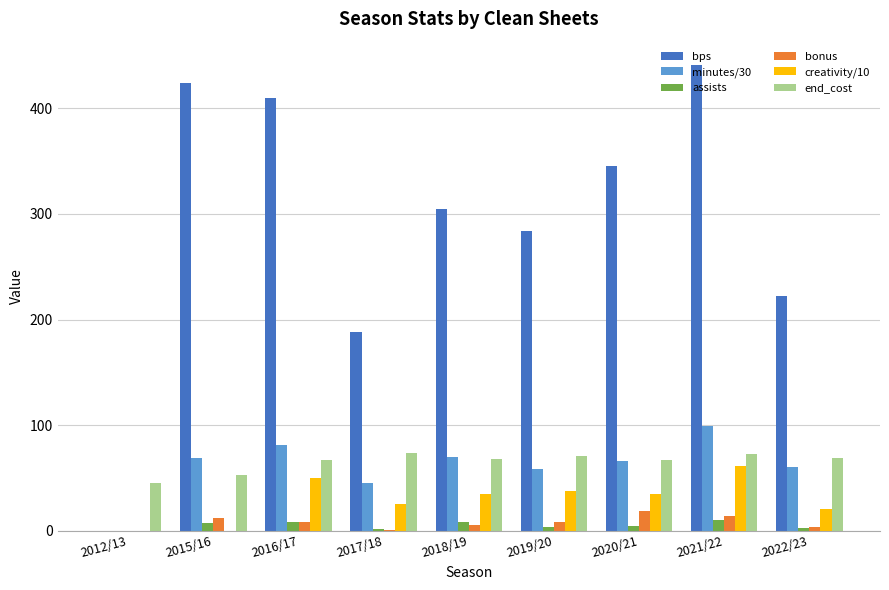

What are all the series names shown in the legend?

bps, minutes/30, assists, bonus, creativity/10, end_cost